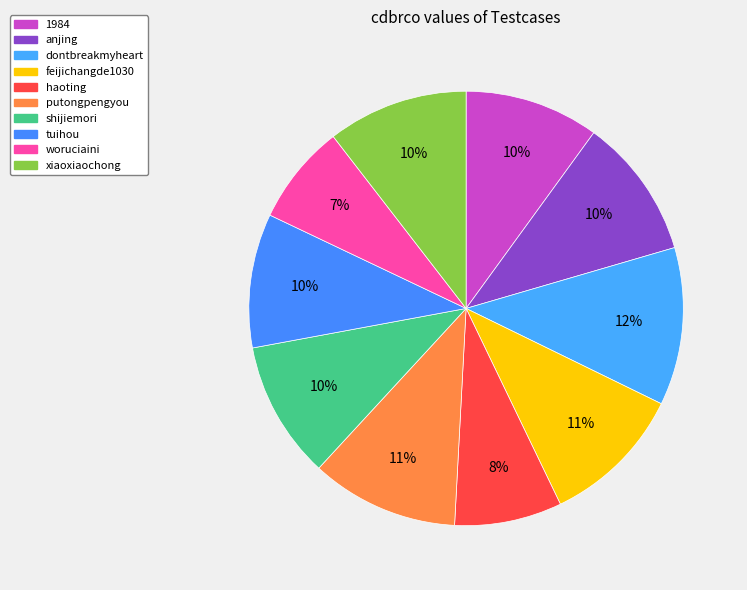

To the nearest percent, what percentage of the pie is shijiemori?

10%